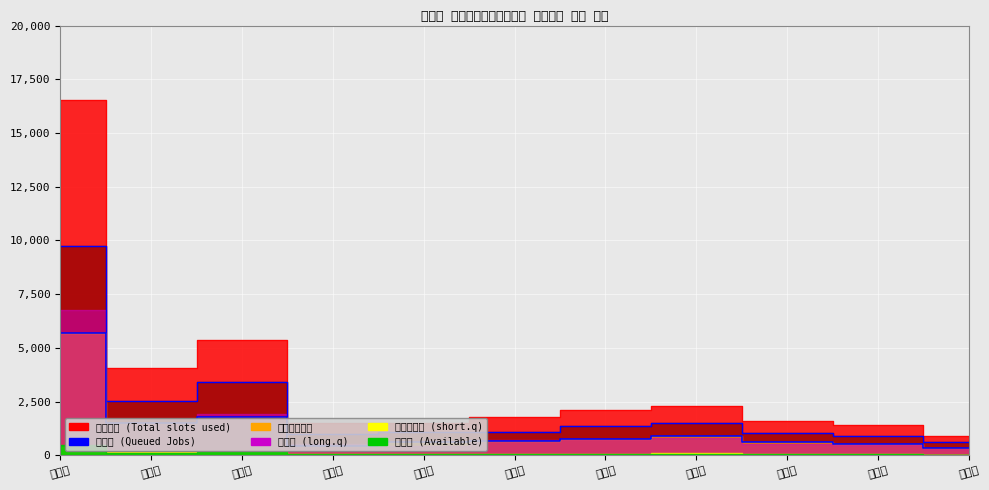

What is the smallest value displayed?

350